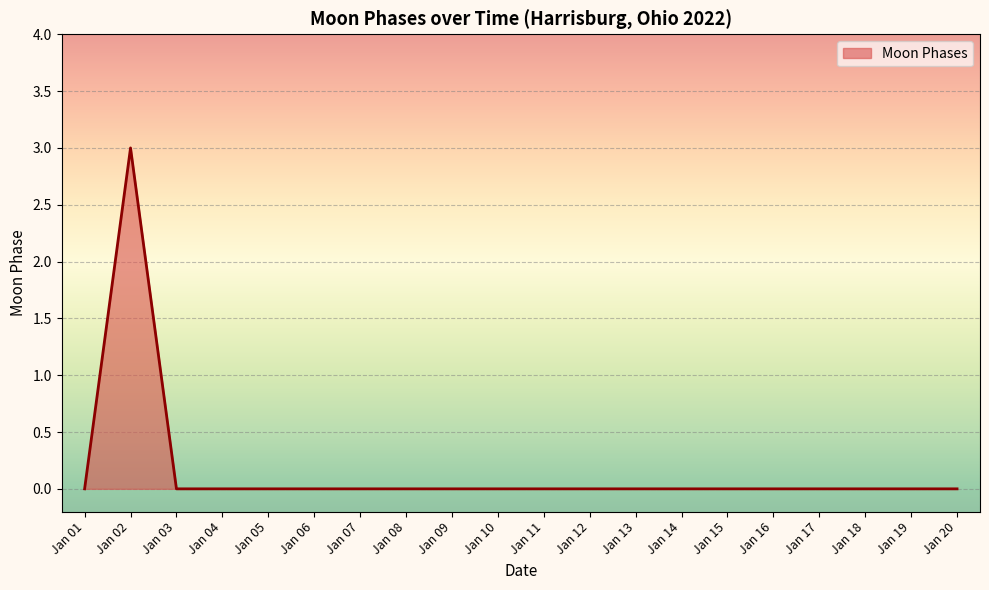

True or false: the data shows 1 at Jan 06.

False